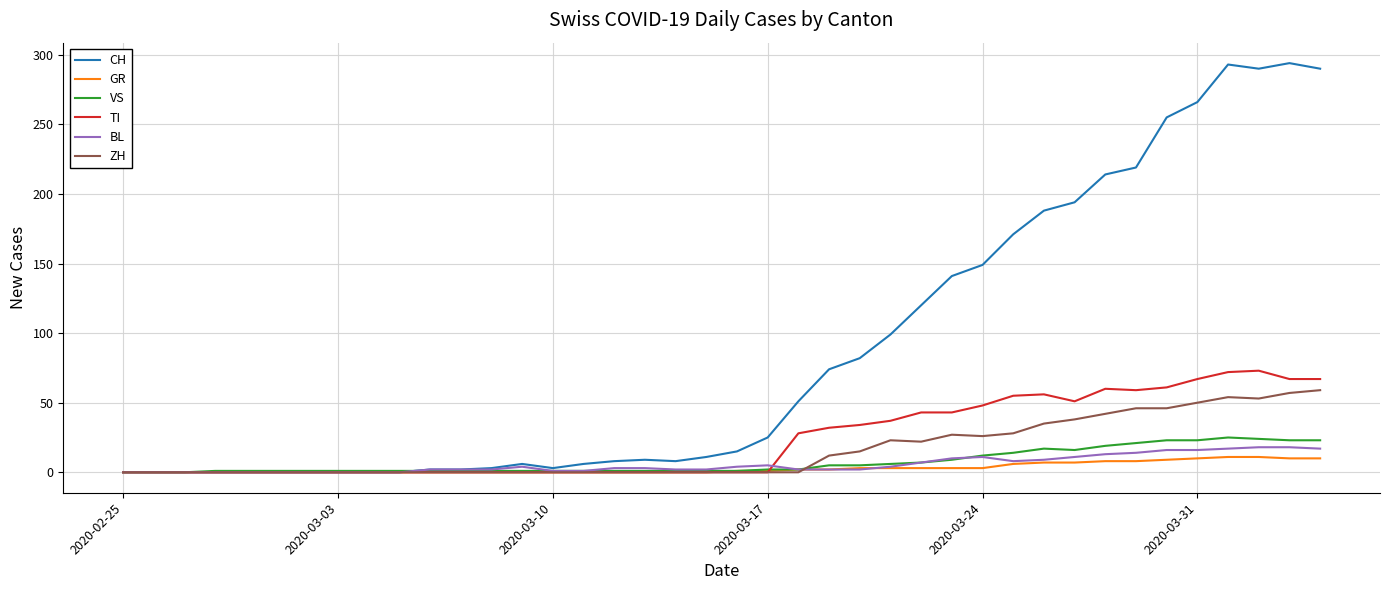

What is the greatest value displayed?

294